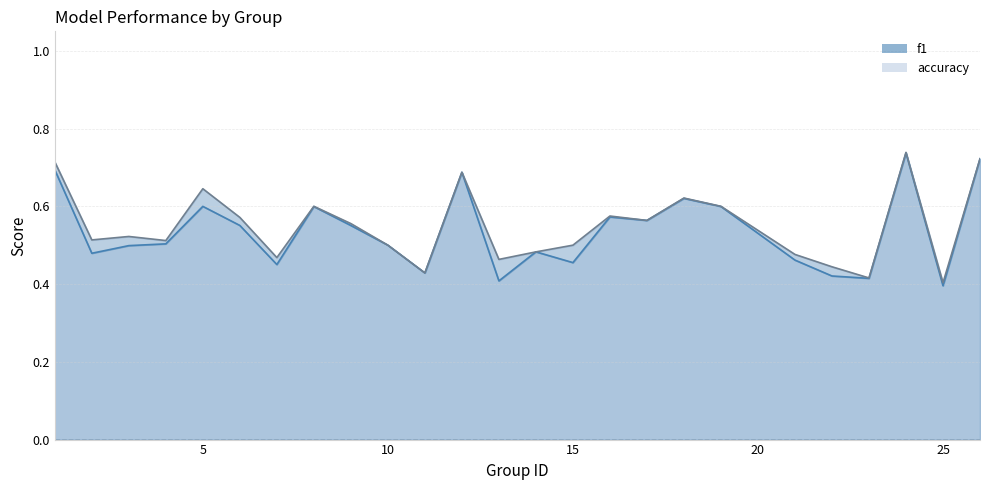

Which series has the widest spread of values?

f1